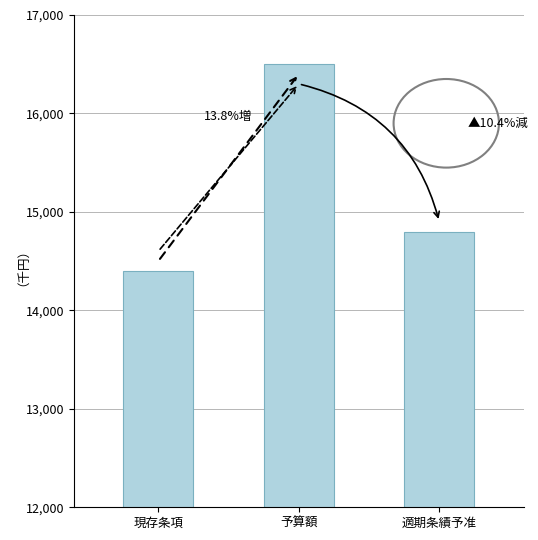

Reading left to right, what are all the values shown in this chart?

14400	16500	14800